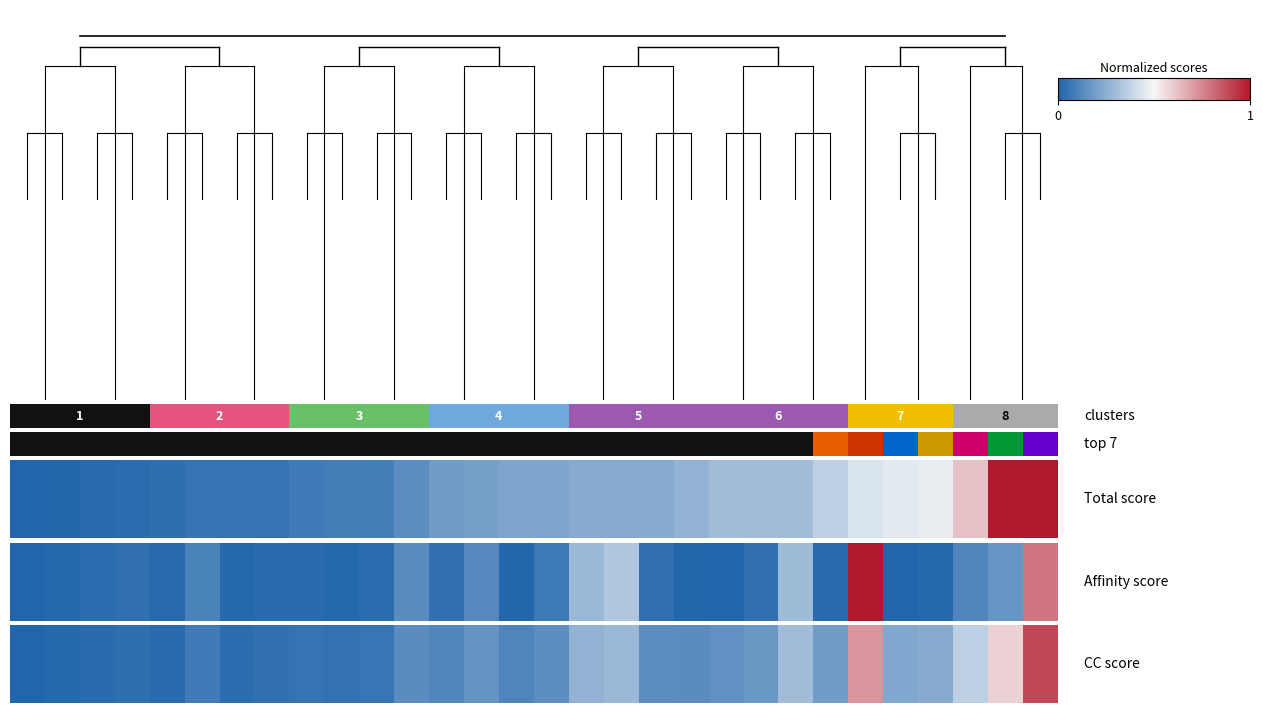

Is it true that the value at 23 is 0.2?

True